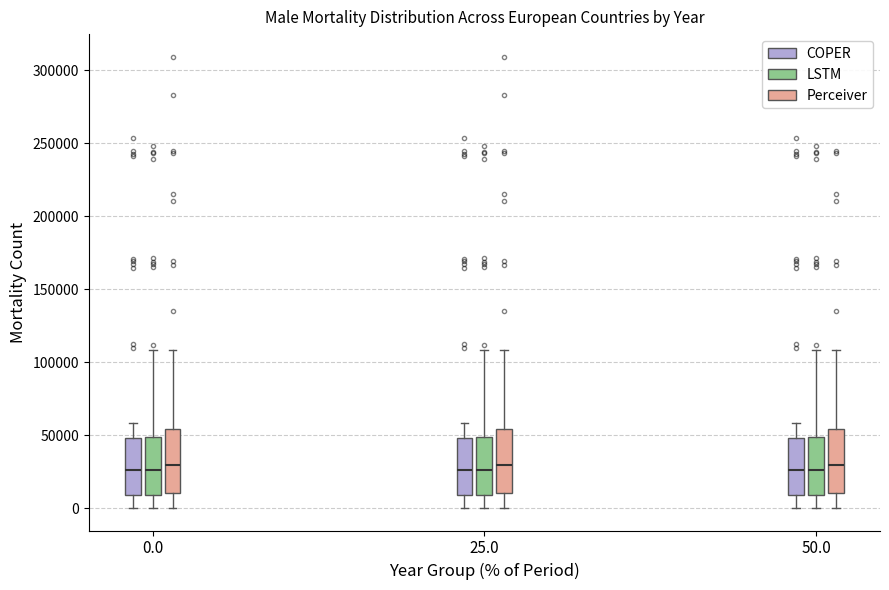

Reading left to right, transcribe this box plot: for each box, give where its median line is, the range the box spans, and where its two whiskers end, as read against the y-axis. The values are not printed on the chart, so give them approximately, as read against the axis.

0.0 (COPER): median 25000, box 10000 to 50000, whiskers 0 to 60000
0.0 (LSTM): median 25000, box 10000 to 50000, whiskers 0 to 110000
0.0 (Perceiver): median 30000, box 10000 to 55000, whiskers 0 to 110000
25.0 (COPER): median 25000, box 10000 to 50000, whiskers 0 to 60000
25.0 (LSTM): median 25000, box 10000 to 50000, whiskers 0 to 110000
25.0 (Perceiver): median 30000, box 10000 to 55000, whiskers 0 to 110000
50.0 (COPER): median 25000, box 10000 to 50000, whiskers 0 to 60000
50.0 (LSTM): median 25000, box 10000 to 50000, whiskers 0 to 110000
50.0 (Perceiver): median 30000, box 10000 to 55000, whiskers 0 to 110000